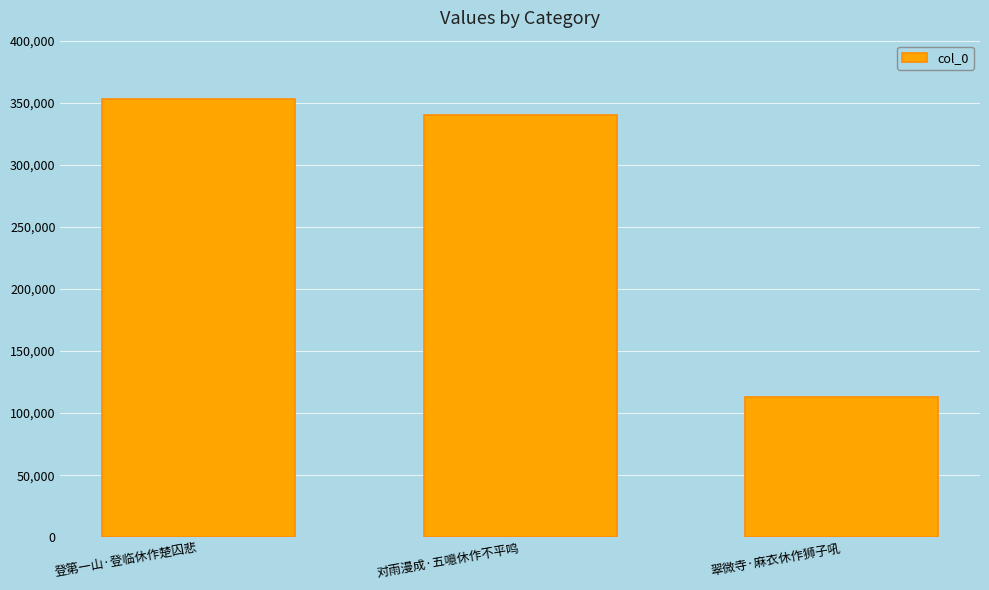

Are the bars grouped side by side (vs. stacked)?

No